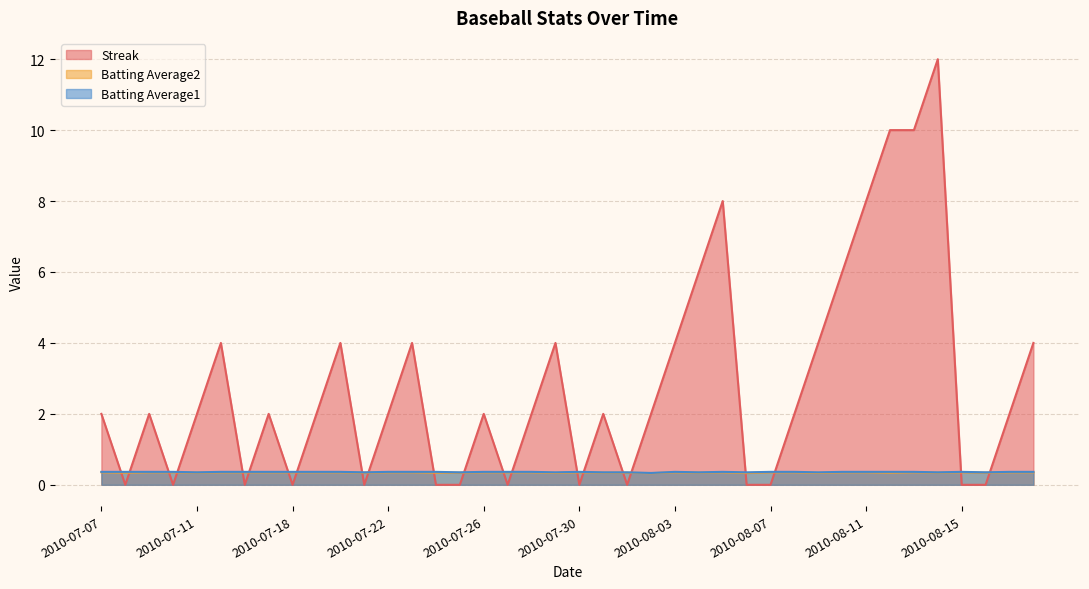

Is it true that Batting Average2 equals 0.3 at 2010-07-25?

True